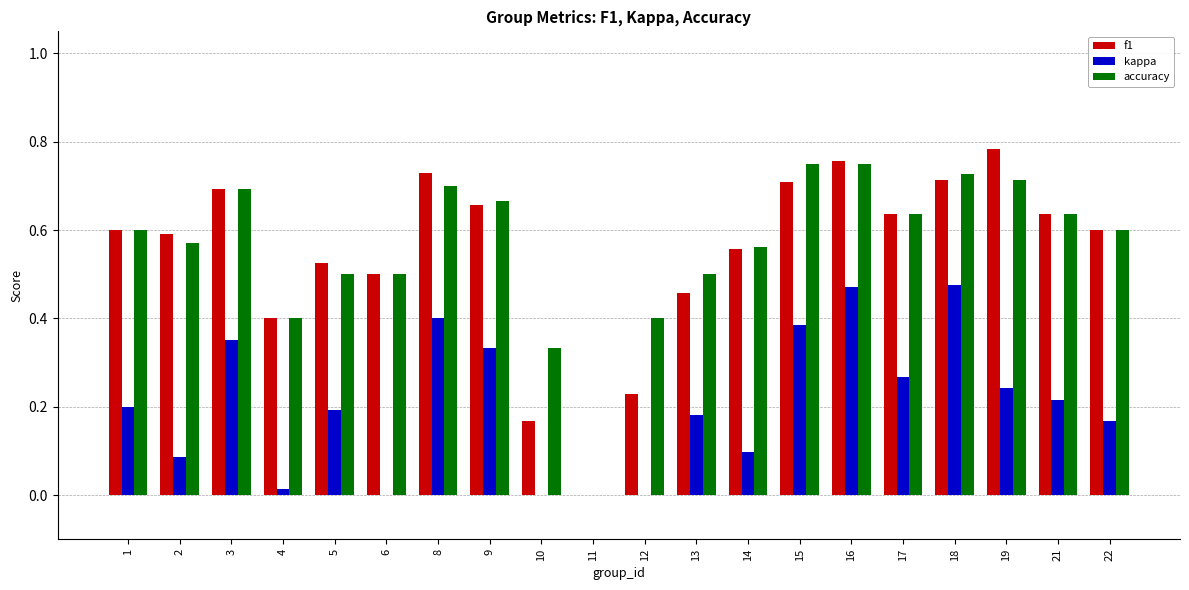

Does the chart contain stacked bars?

No